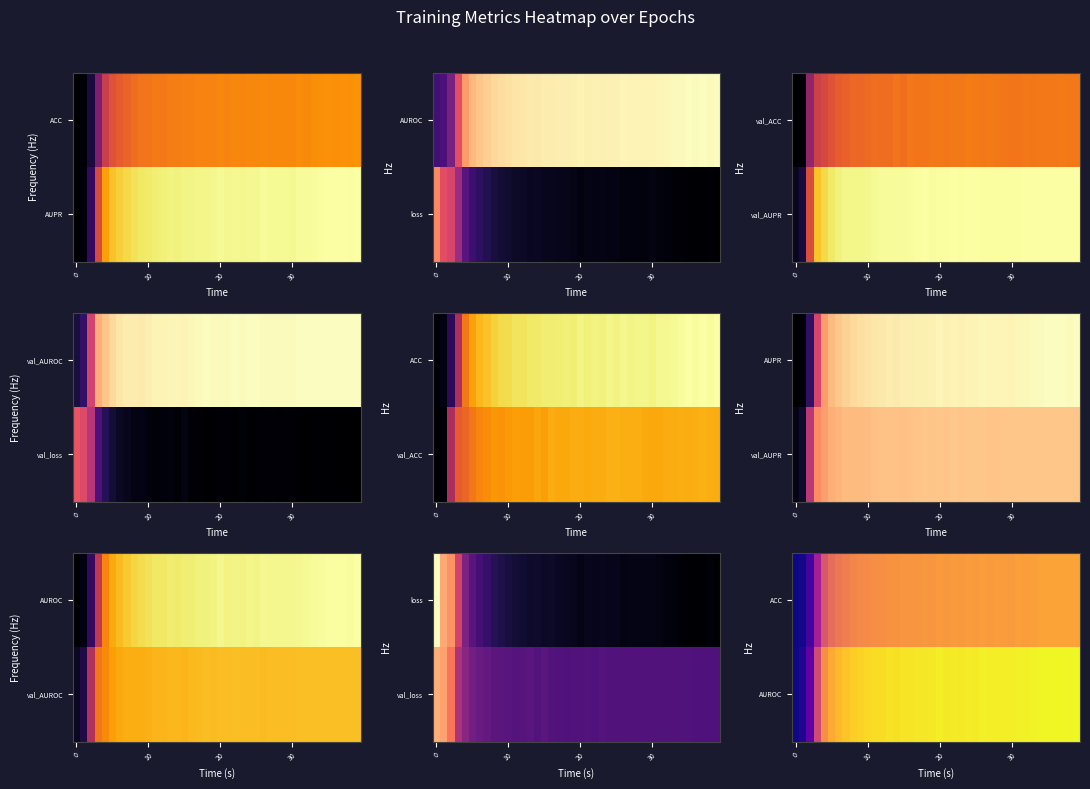

What is the total value across all series at 21?

1.7